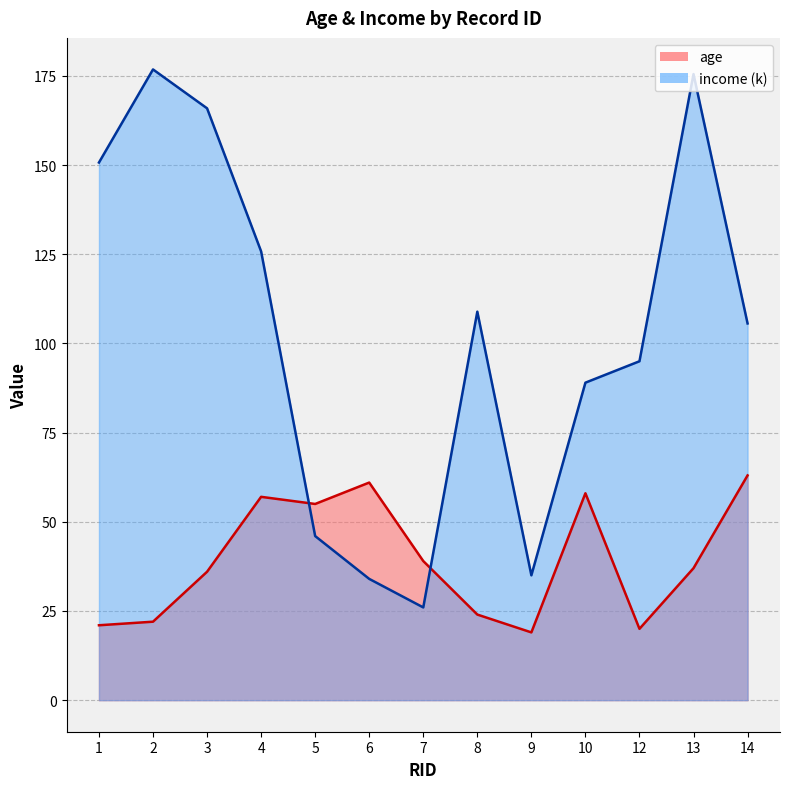

At which label does age first exceed 37?

4